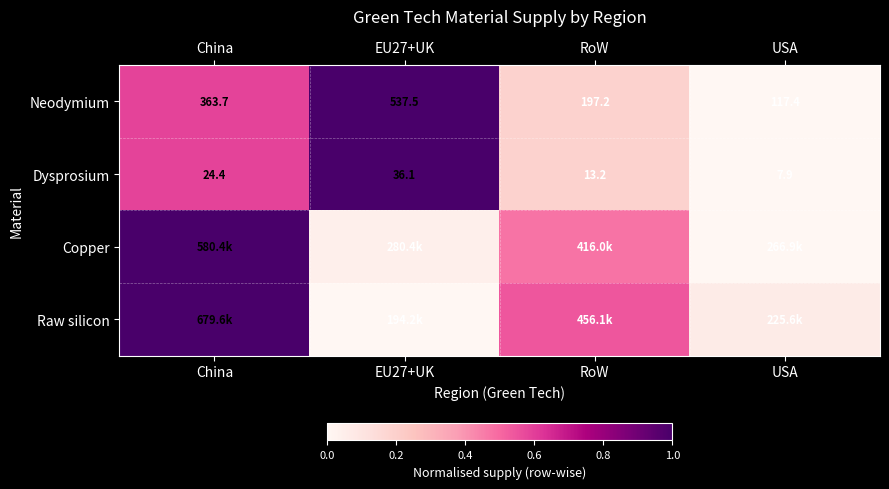

At which label does Dysprosium first exceed 24?

China